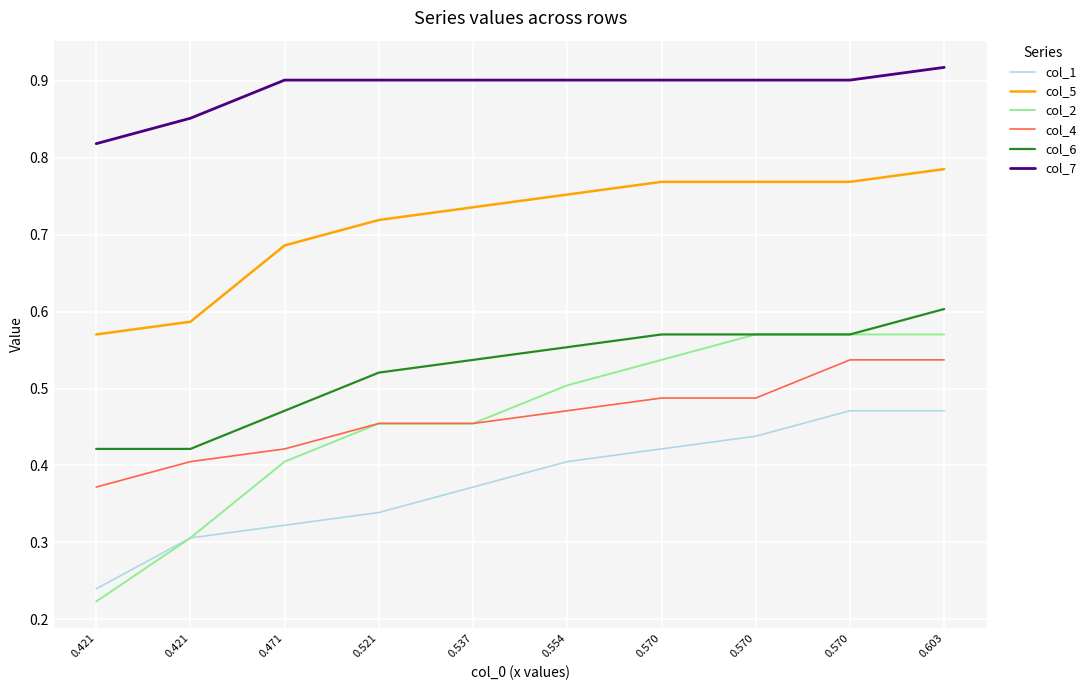

What is the maximum value for col_5?

0.8